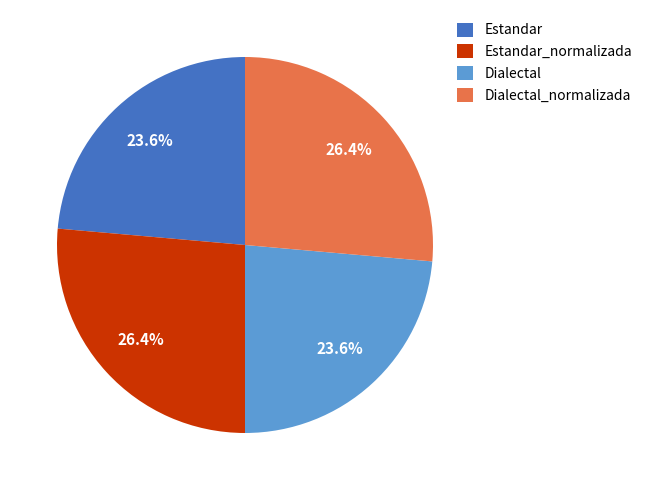

True or false: Estandar_normalizada accounts for 13% of the total.

False